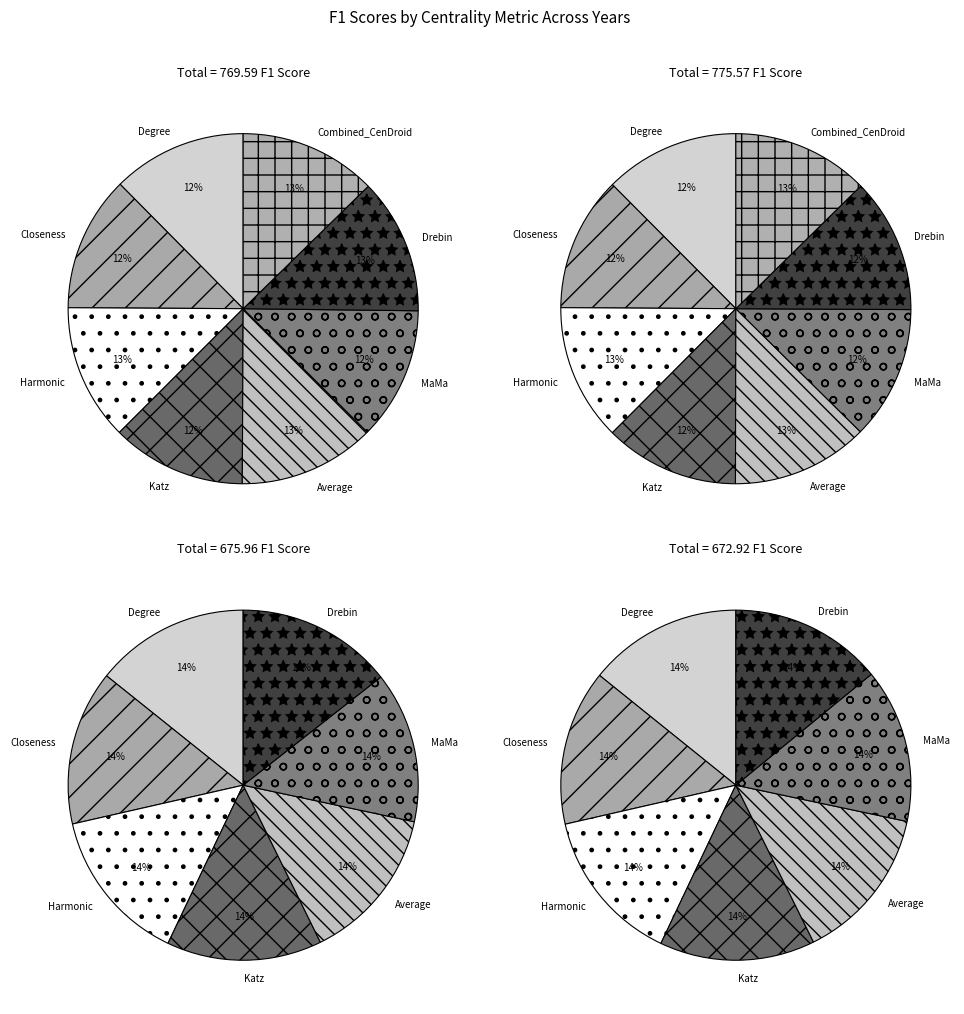

To the nearest percent, what is the average slice percentage?

12%